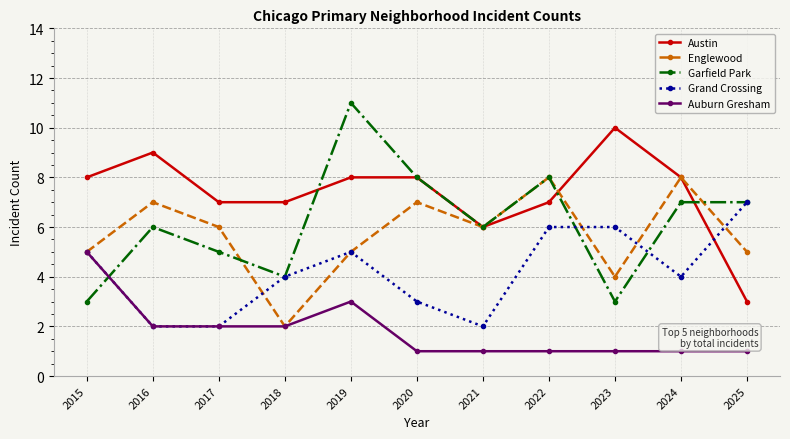

Which series ends up on top after the final intersection of Auburn Gresham and Garfield Park?

Garfield Park